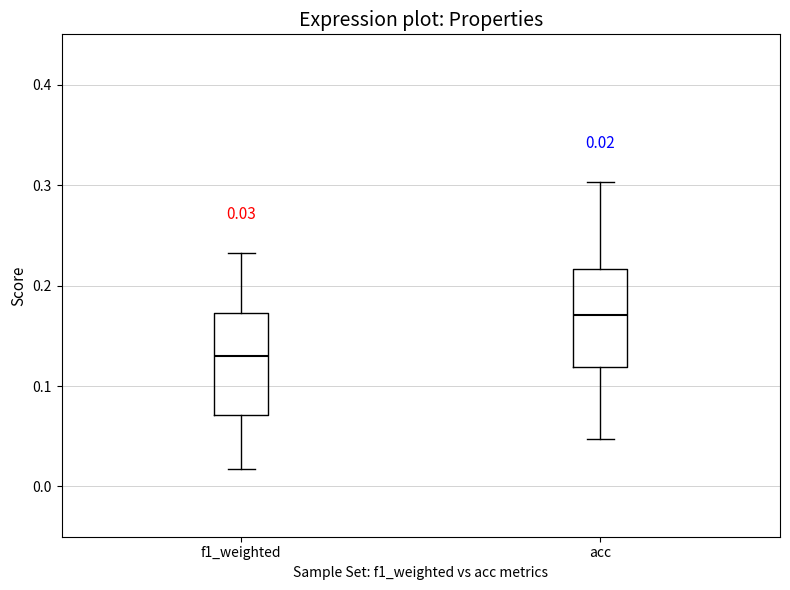

Which box has the lowest median line?

f1_weighted